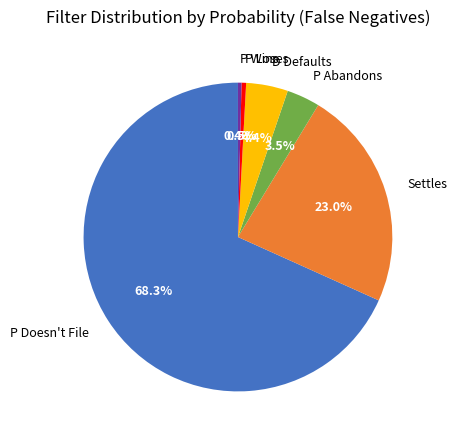

Which slice represents more than half of the pie?

P Doesn't File